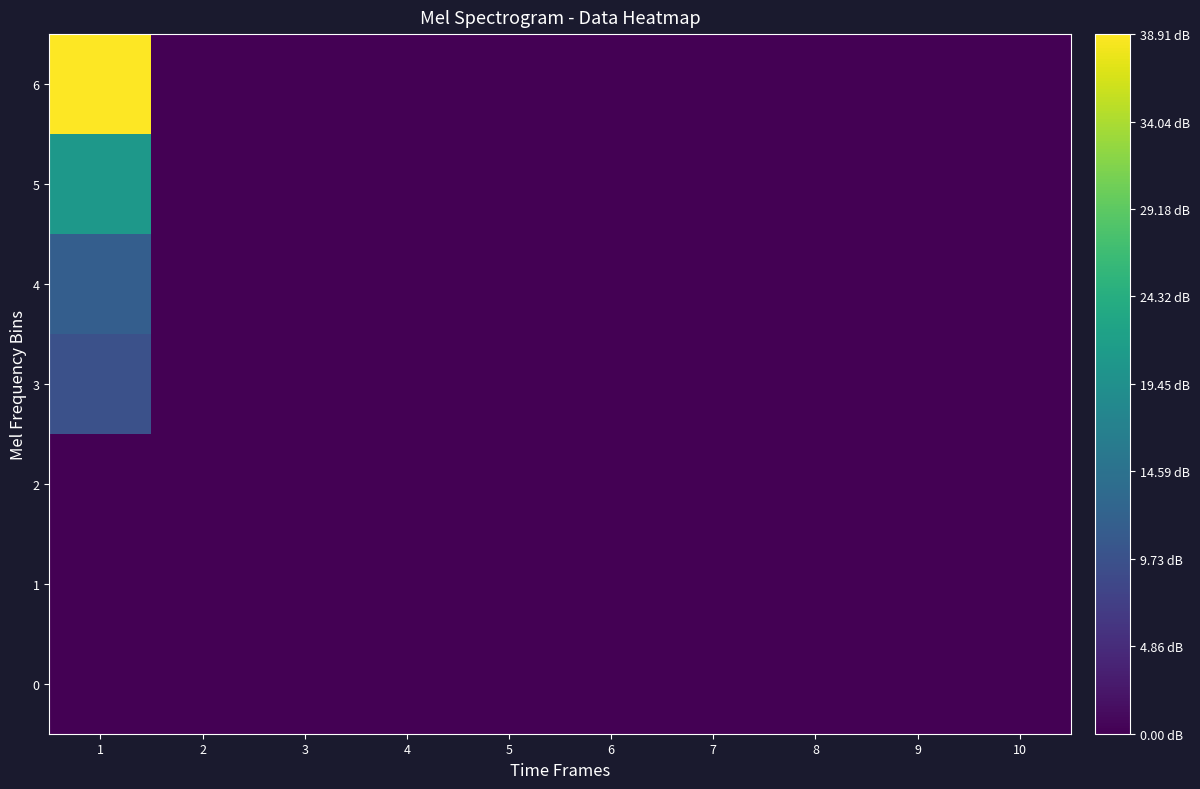

List the series in order of their peak value, highest first.

6, 5, 4, 3, 0, 1, 2